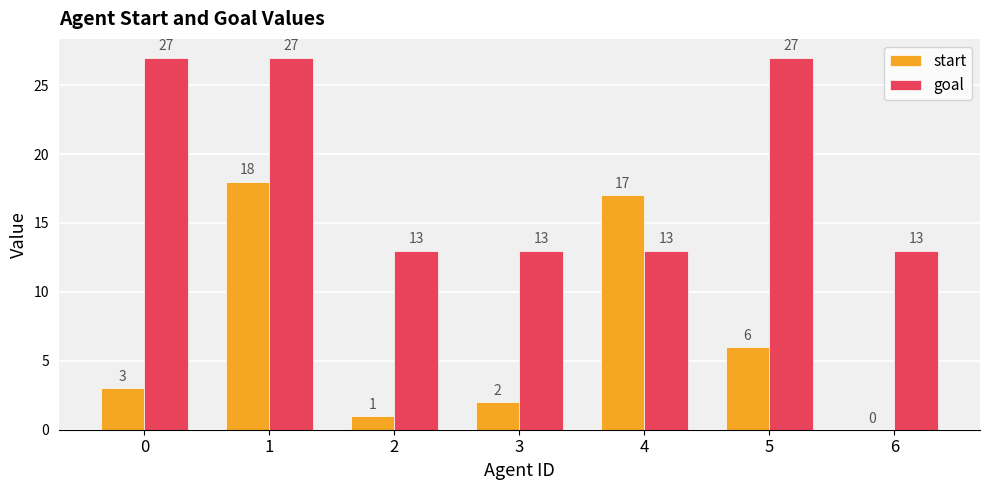

Reading left to right, what are all the values shown in this chart?

start: 3	18	1	2	17	6	0
goal: 27	27	13	13	13	27	13